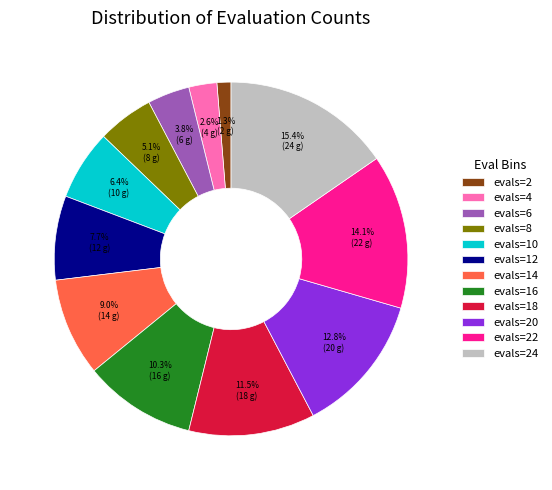

Does evals=8 account for over 50% of the chart?

No